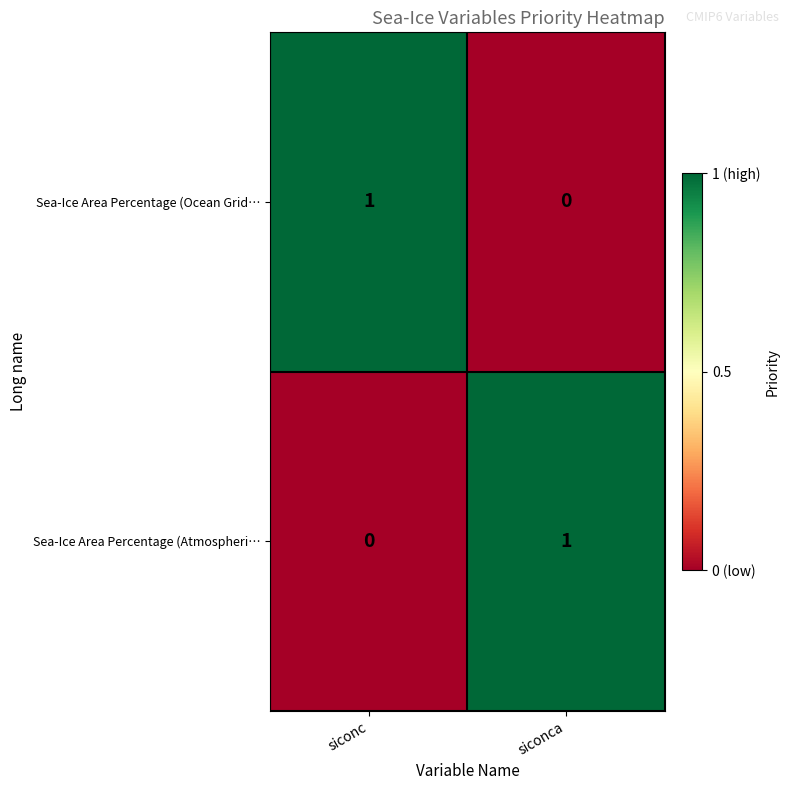

How many data points does each series have?

2